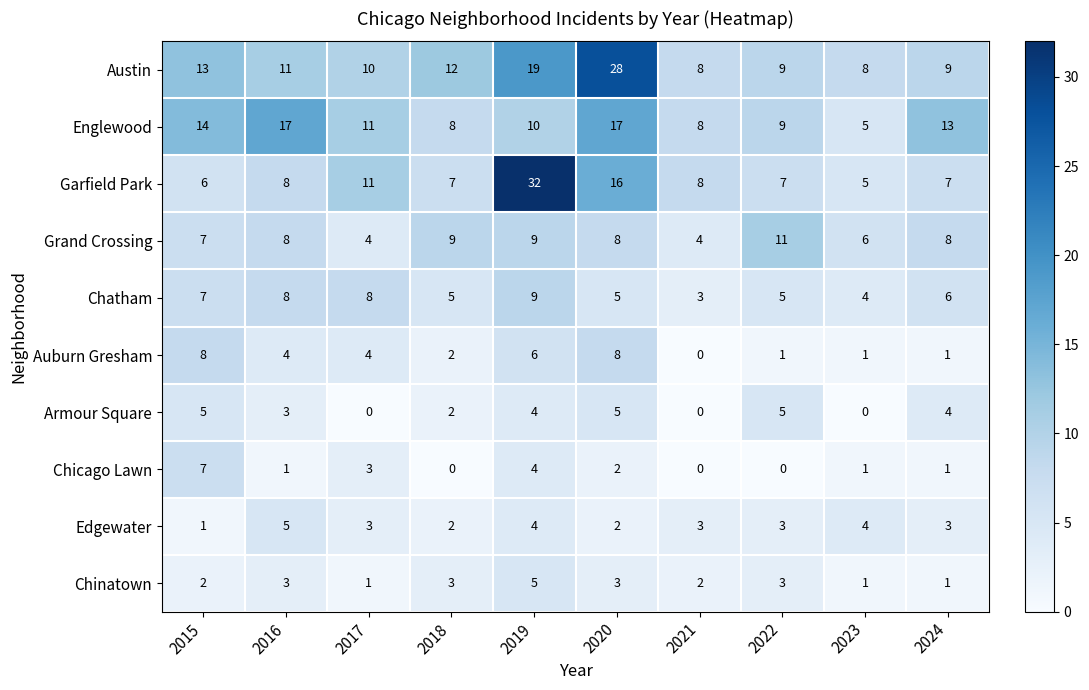

At which label is Garfield Park closest to 18?

2020